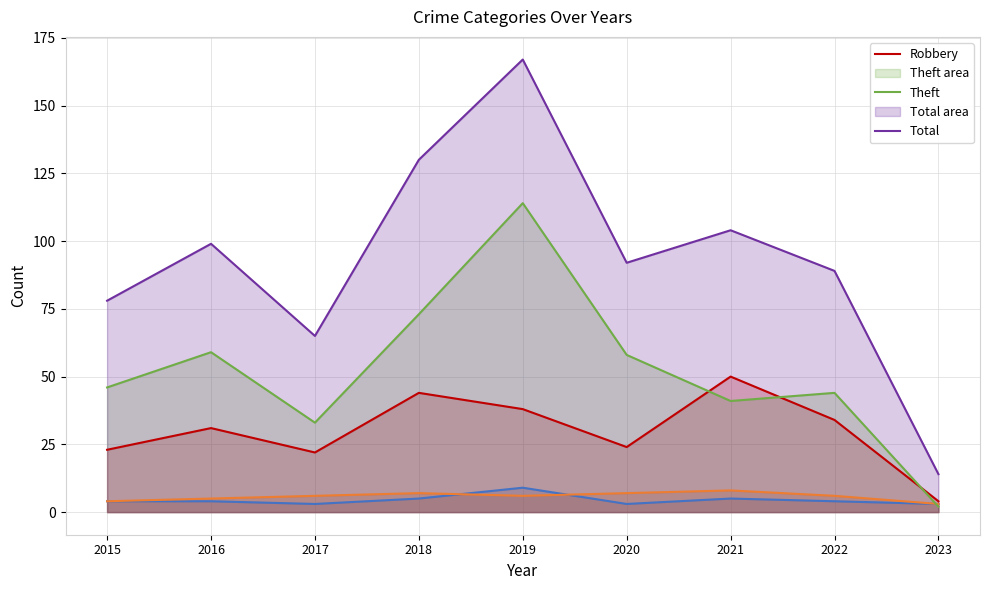

List the series in order of their peak value, highest first.

Total, Theft, Robbery, Aggravated Assault, Aggravated Battery